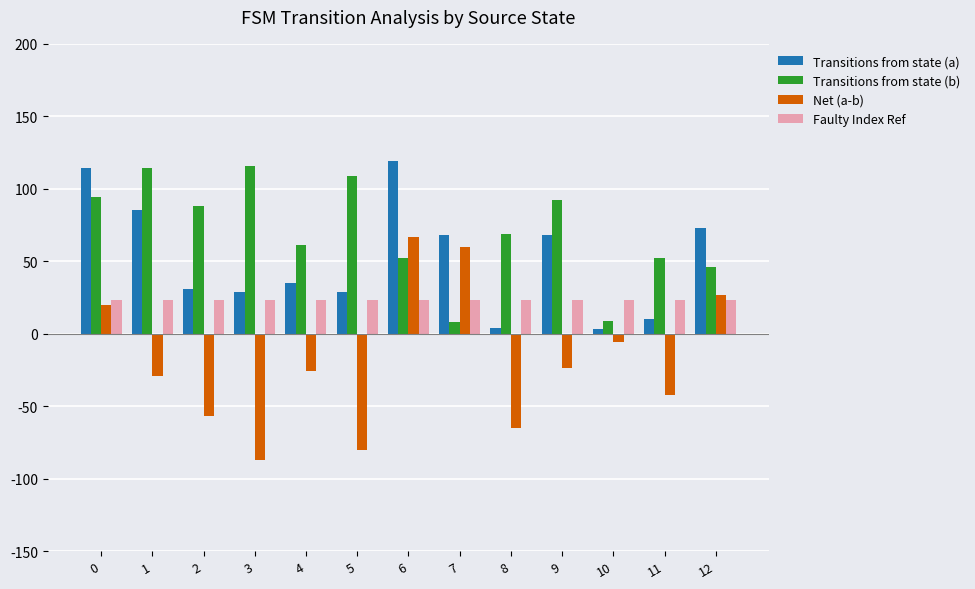

Is the value of Net (a-b) at 1 greater than the value of Transitions from state (a) at 5?

No